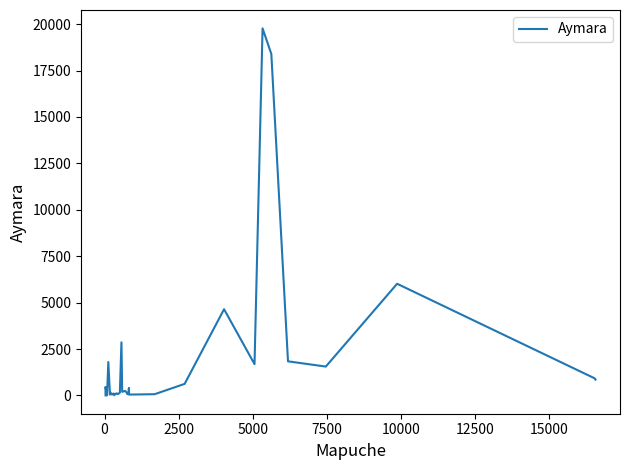

The chart shows a value of 457 at 0. True or false?

True